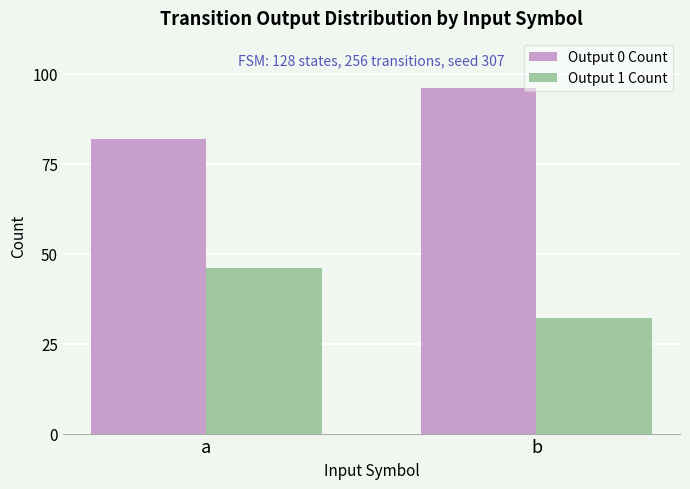

Reading right to left, what are all the values shown in this chart?

Output 0 Count: 96	82
Output 1 Count: 32	46